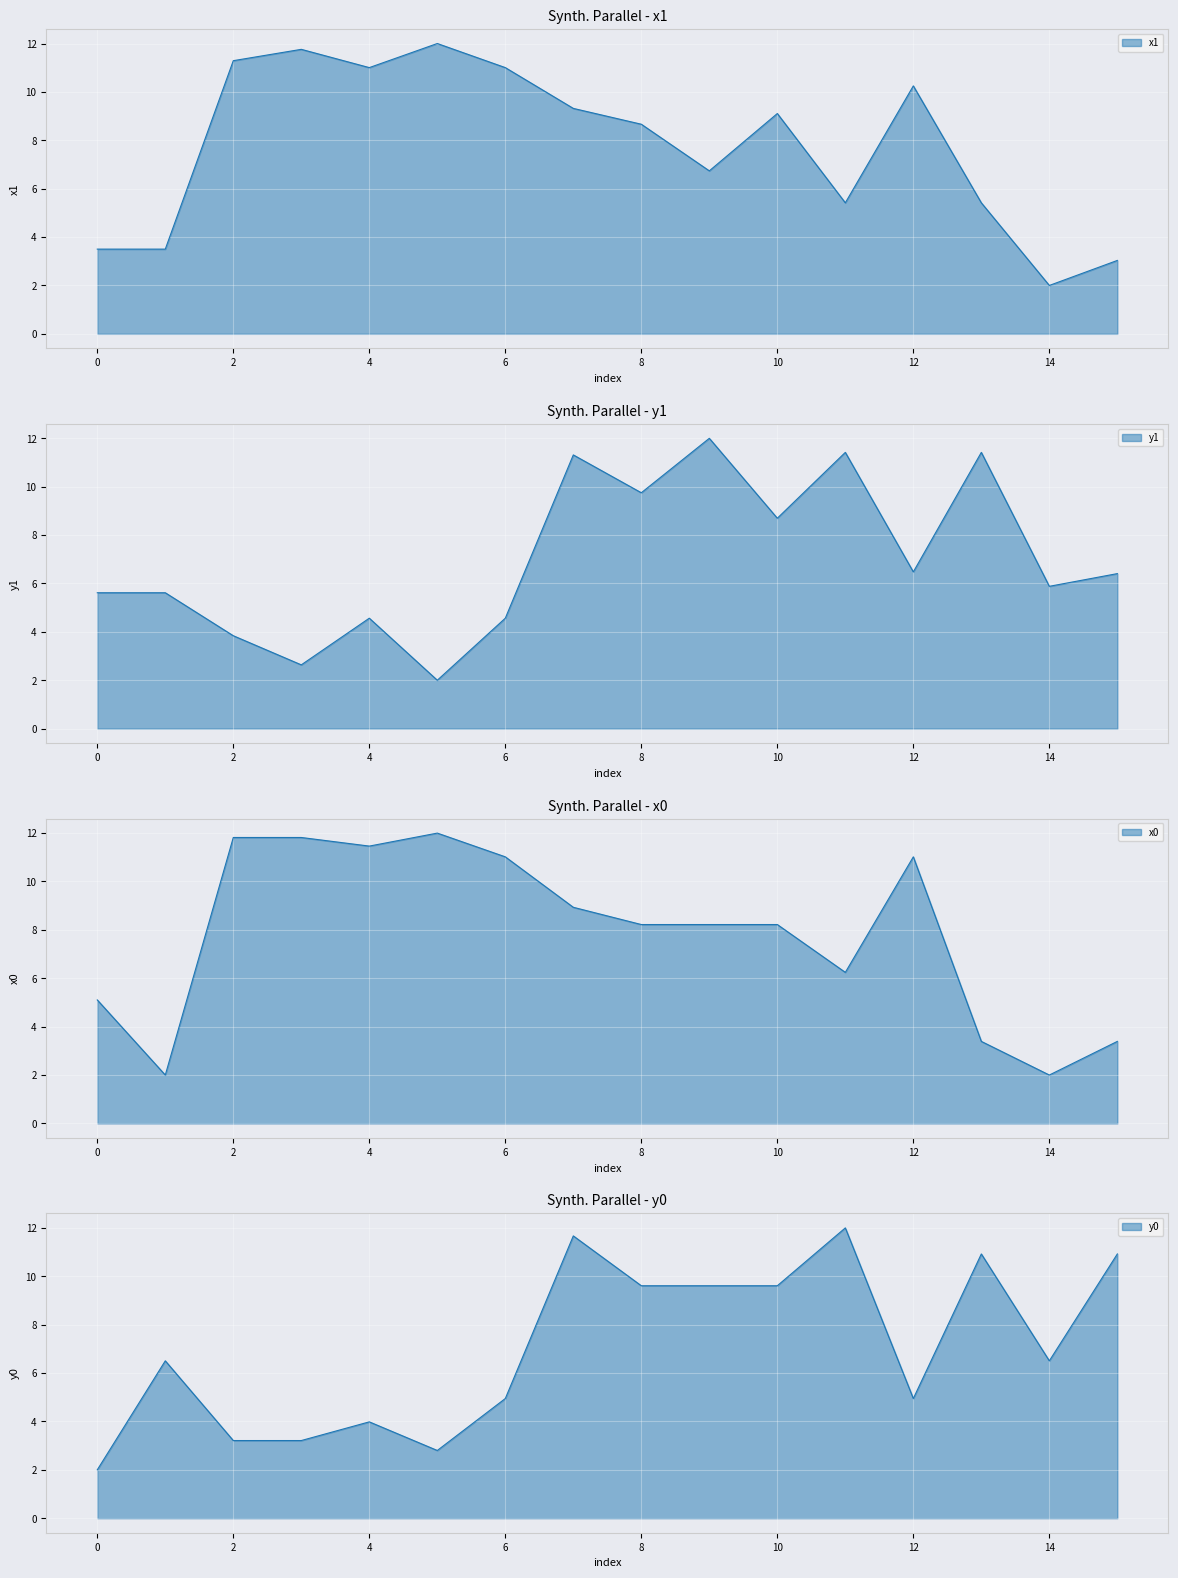

Which series has the largest total across all categories?

x0